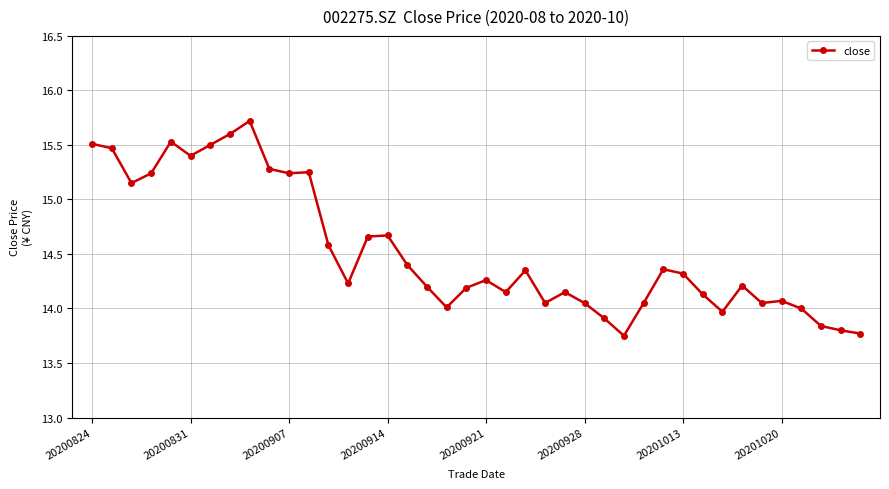

How many lines are shown in the chart?

1